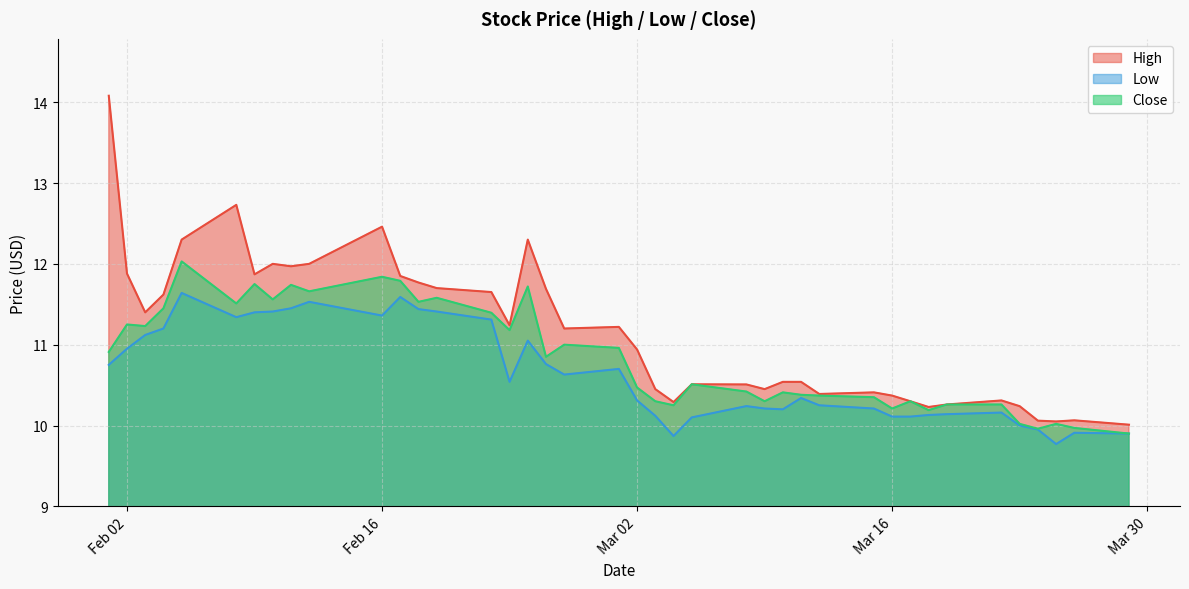

How many values in the Close series are below 10?

3